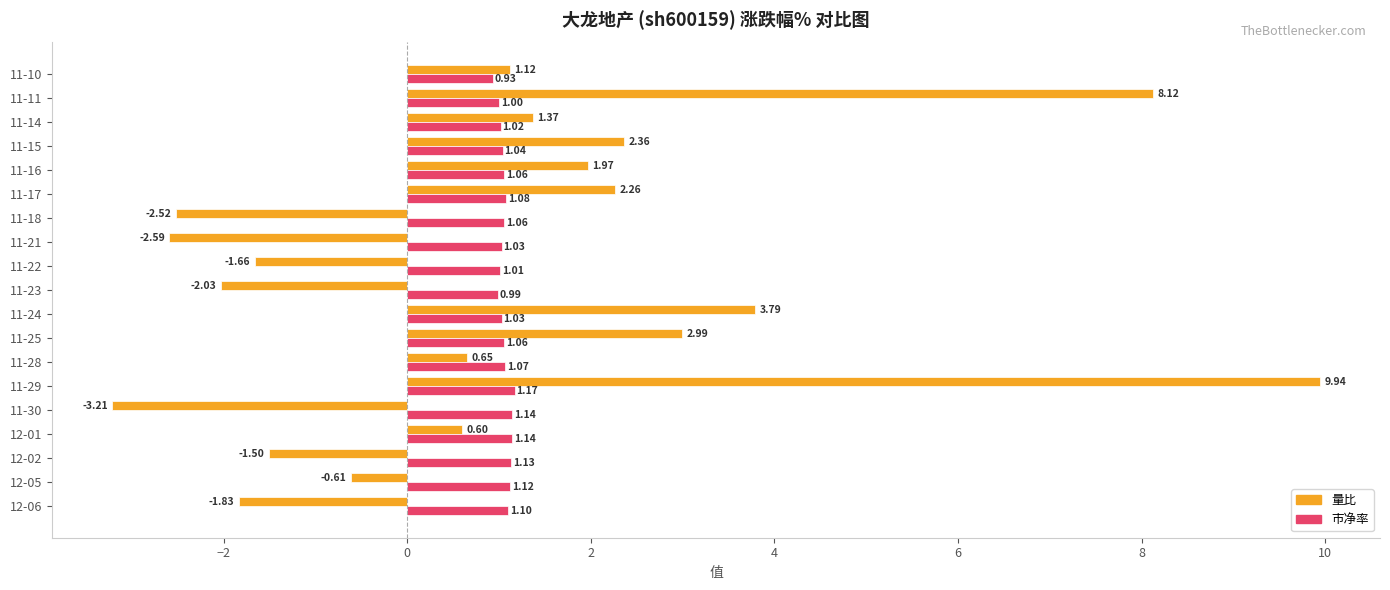

Which series changed the most between 11-18 and 11-11?

量比